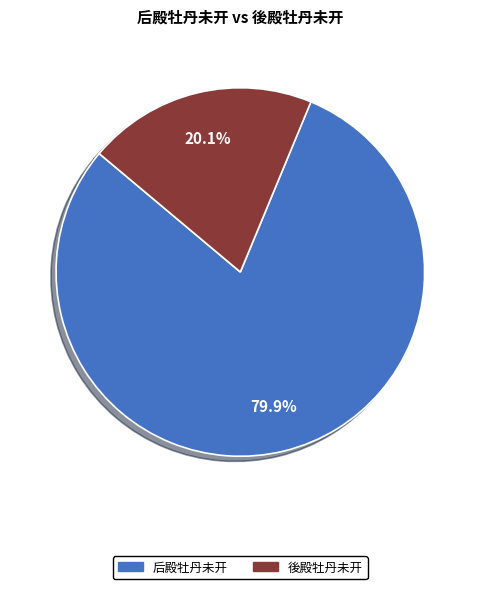

To the nearest percent, what portion does 后殿牡丹未开 represent?

80%